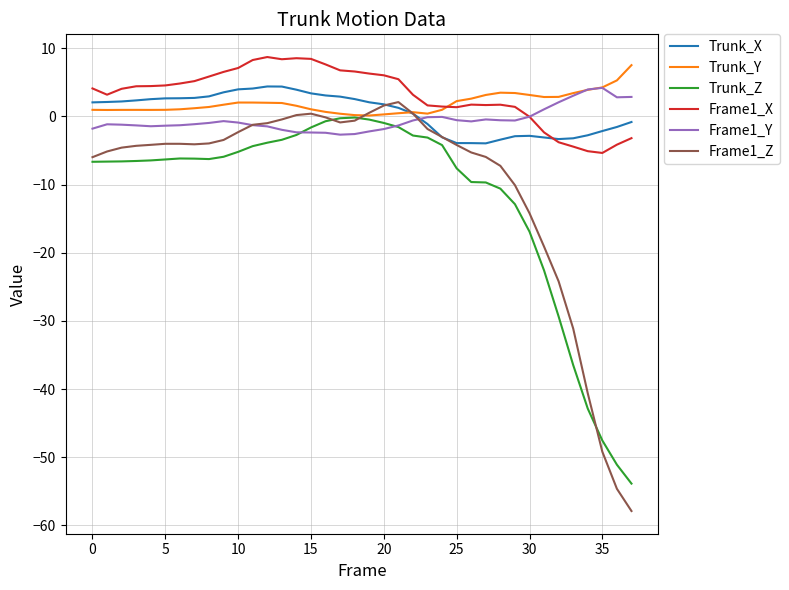

What is the greatest value displayed?

8.7